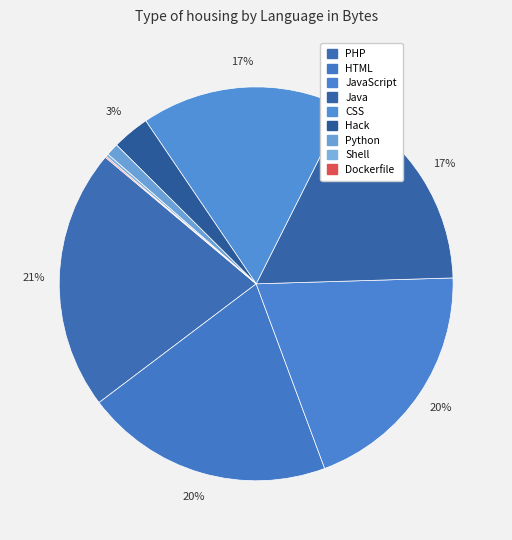

To the nearest percent, what is the difference between the Shell and HTML slice percentages?

20%